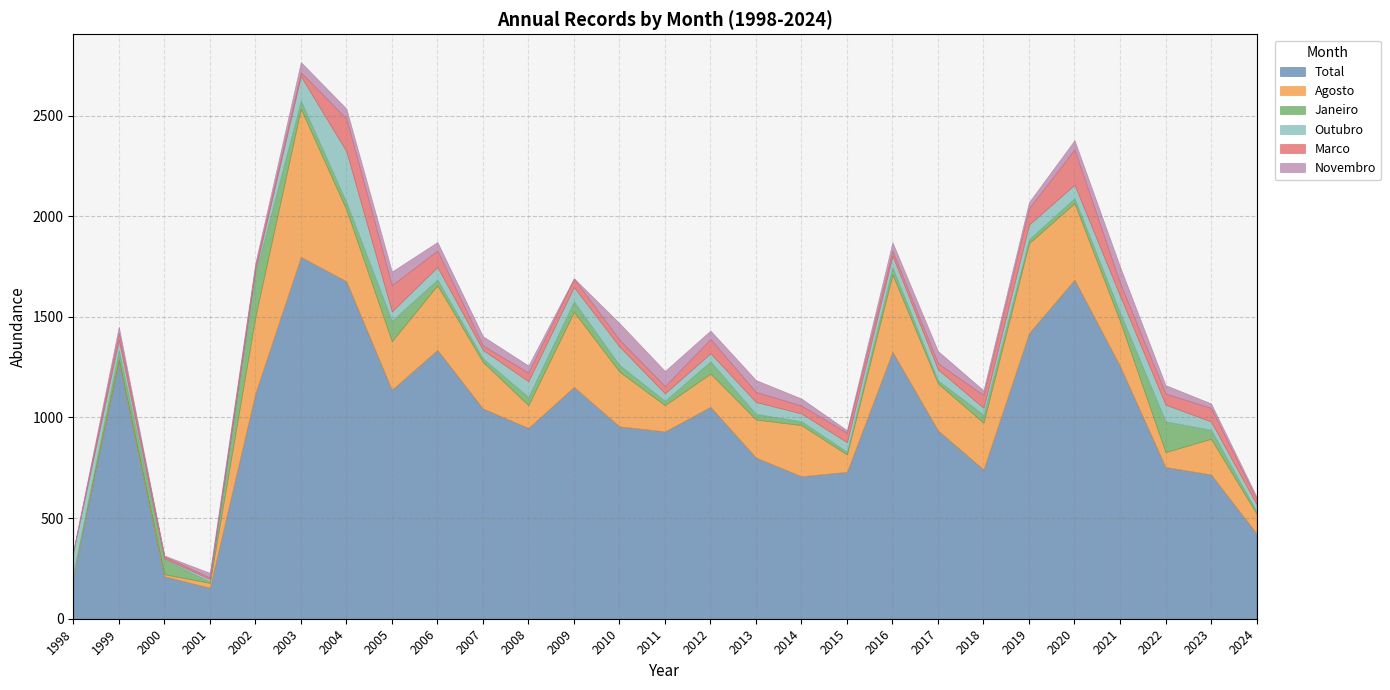

Which has a higher value, 2009 or 2006?

2006